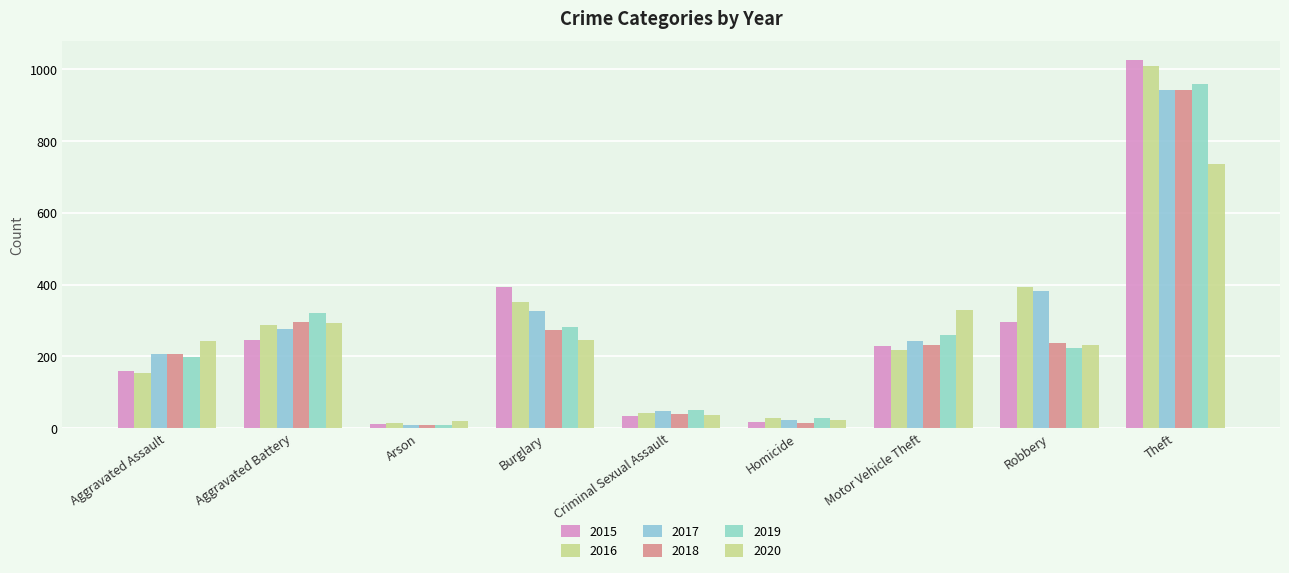

Reading right to left, list all the values displayed in this chart.

2015: Theft=1027	Robbery=297	Motor Vehicle Theft=228	Homicide=17	Criminal Sexual Assault=34	Burglary=393	Arson=11	Aggravated Battery=246	Aggravated Assault=160
2016: Theft=1009	Robbery=394	Motor Vehicle Theft=218	Homicide=29	Criminal Sexual Assault=43	Burglary=352	Arson=13	Aggravated Battery=288	Aggravated Assault=154
2017: Theft=941	Robbery=381	Motor Vehicle Theft=243	Homicide=24	Criminal Sexual Assault=47	Burglary=327	Arson=9	Aggravated Battery=277	Aggravated Assault=207
2018: Theft=941	Robbery=237	Motor Vehicle Theft=232	Homicide=15	Criminal Sexual Assault=40	Burglary=273	Arson=9	Aggravated Battery=297	Aggravated Assault=206
2019: Theft=959	Robbery=224	Motor Vehicle Theft=260	Homicide=27	Criminal Sexual Assault=51	Burglary=281	Arson=8	Aggravated Battery=321	Aggravated Assault=197
2020: Theft=736	Robbery=233	Motor Vehicle Theft=328	Homicide=24	Criminal Sexual Assault=36	Burglary=245	Arson=20	Aggravated Battery=294	Aggravated Assault=242